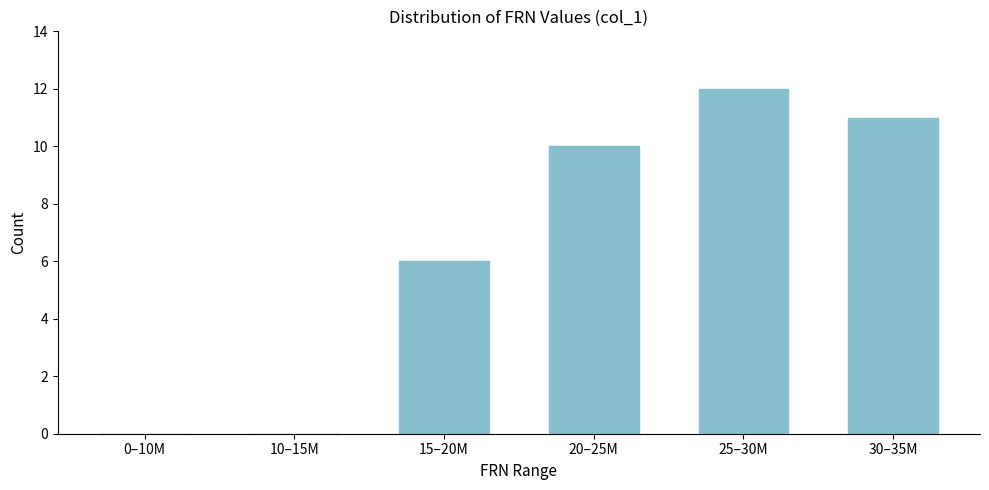

Reading left to right, what are all the values shown in this chart?

0–10M=0	10–15M=0	15–20M=6	20–25M=10	25–30M=12	30–35M=11